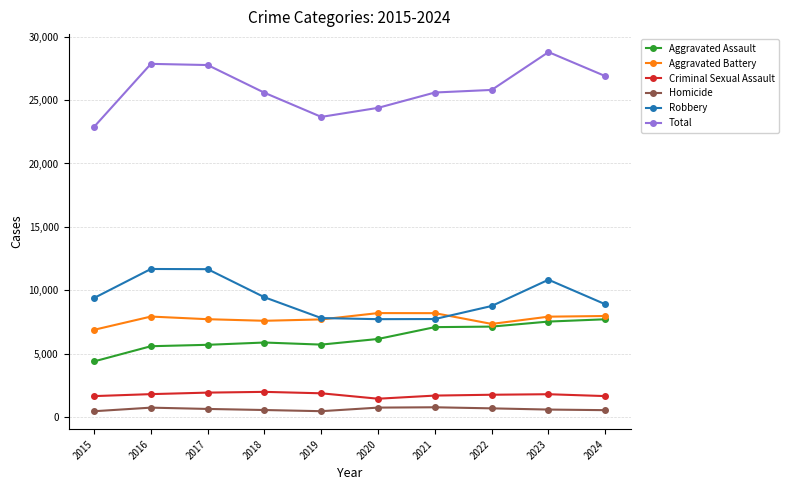

True or false: Homicide has more than 1 interior local peaks.

True